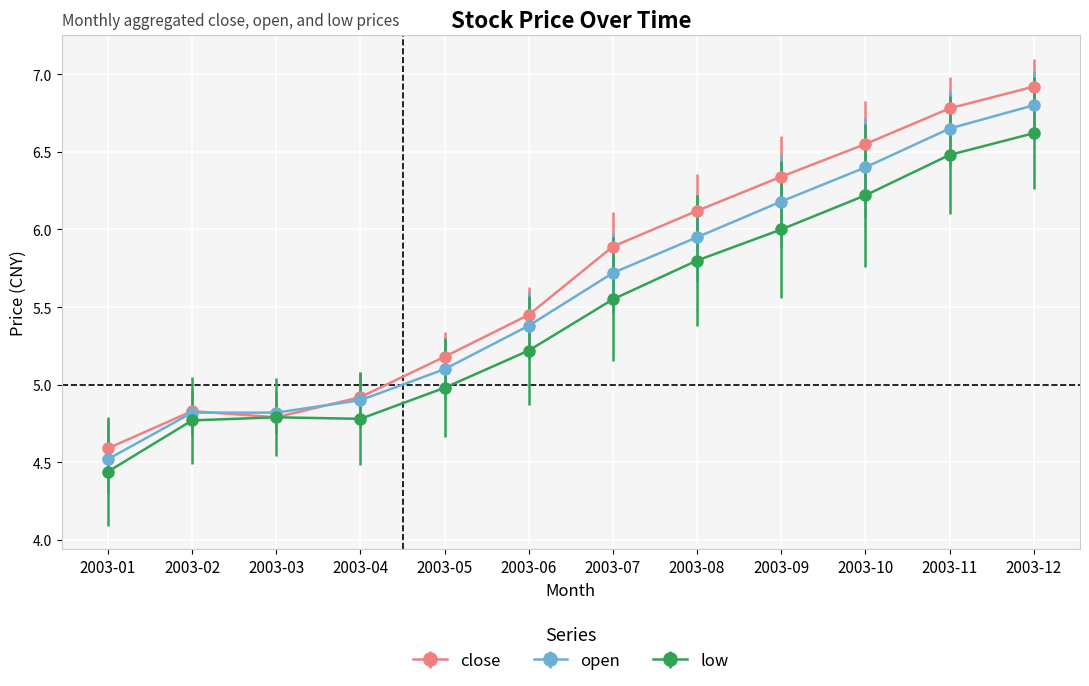

What is the difference between the maximum and minimum values in the open series?

2.3